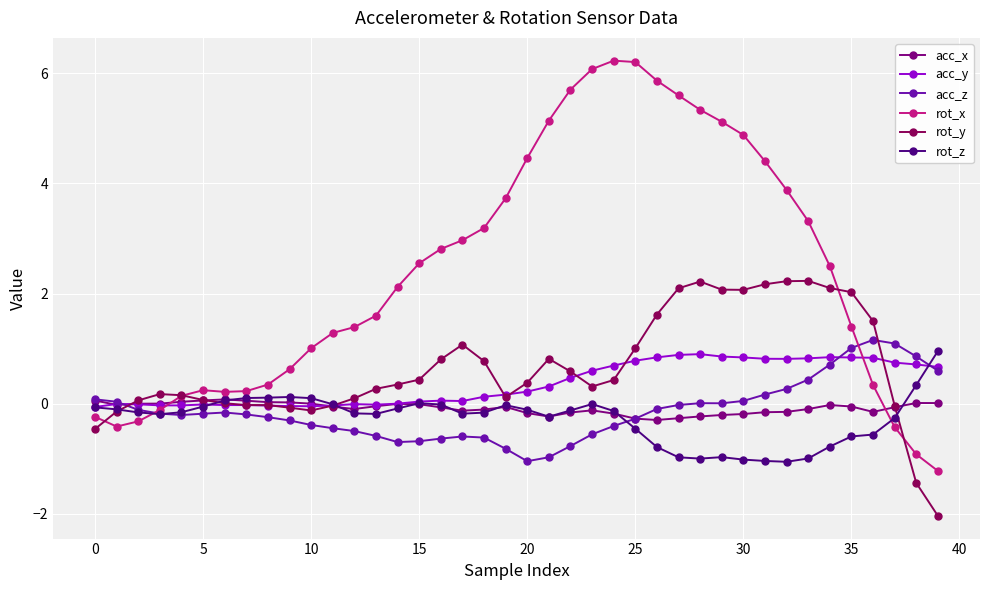

True or false: acc_y and acc_x cross at least once.

True